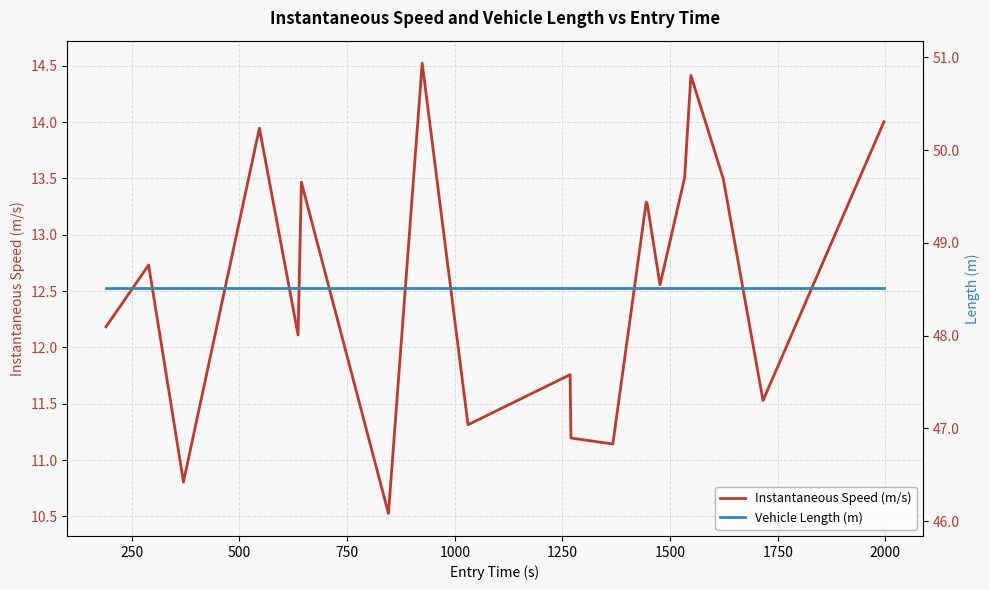

True or false: Instantaneous Speed (m/s) has more than 0 interior local peaks.

True